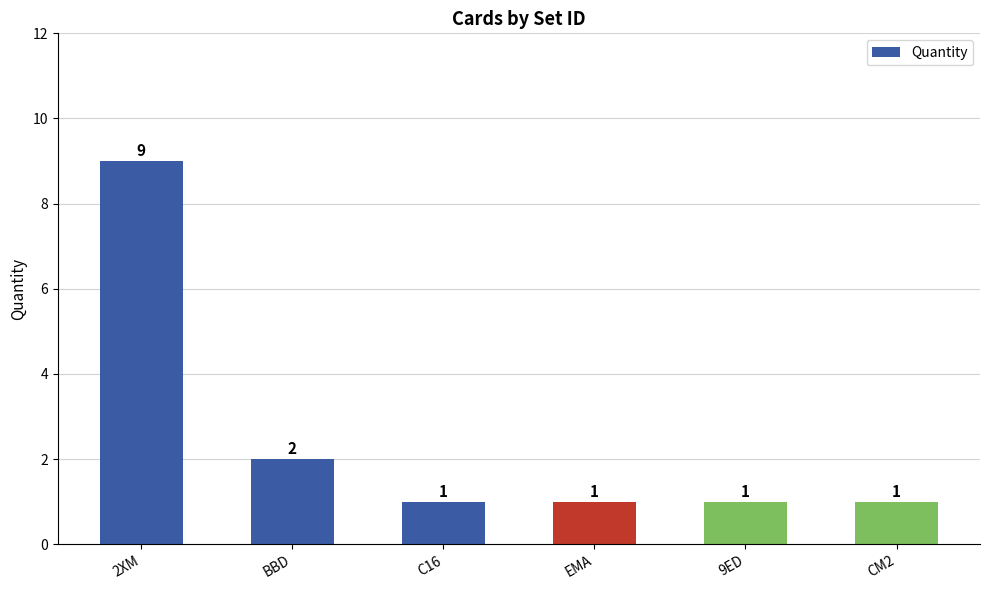

At which category does the chart reach its peak across all series?

2XM